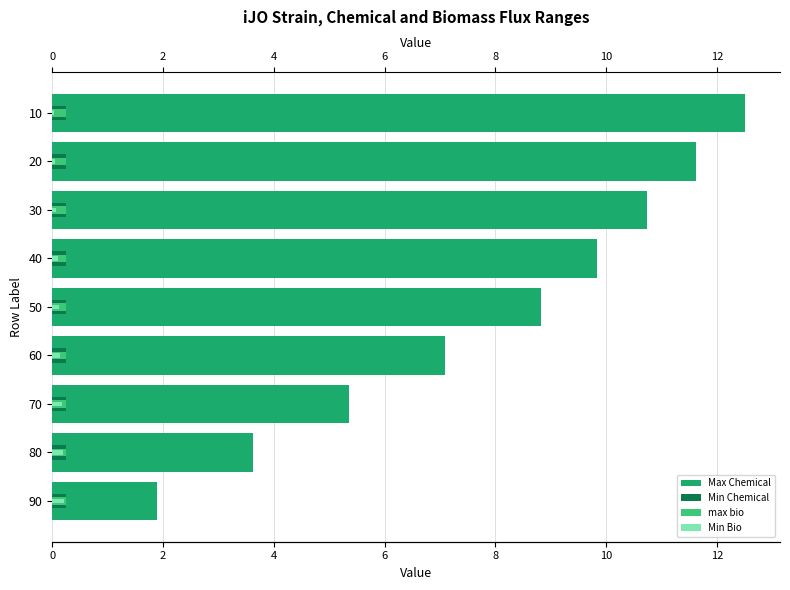

At 6, list the series in order from largest to smallest.

Max Chemical, Min Chemical, max bio, Min Bio